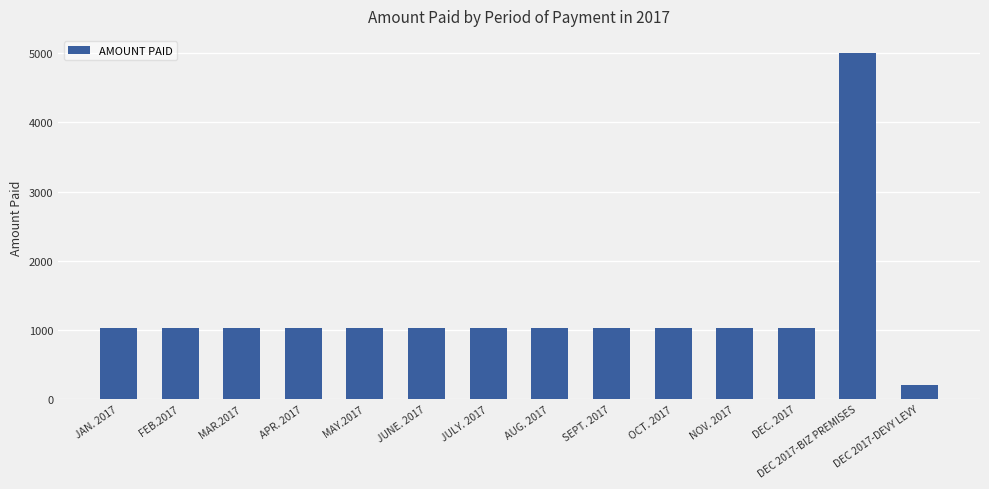

Approximately how many times larger is the value at APR. 2017 compared to OCT. 2017?

1.0